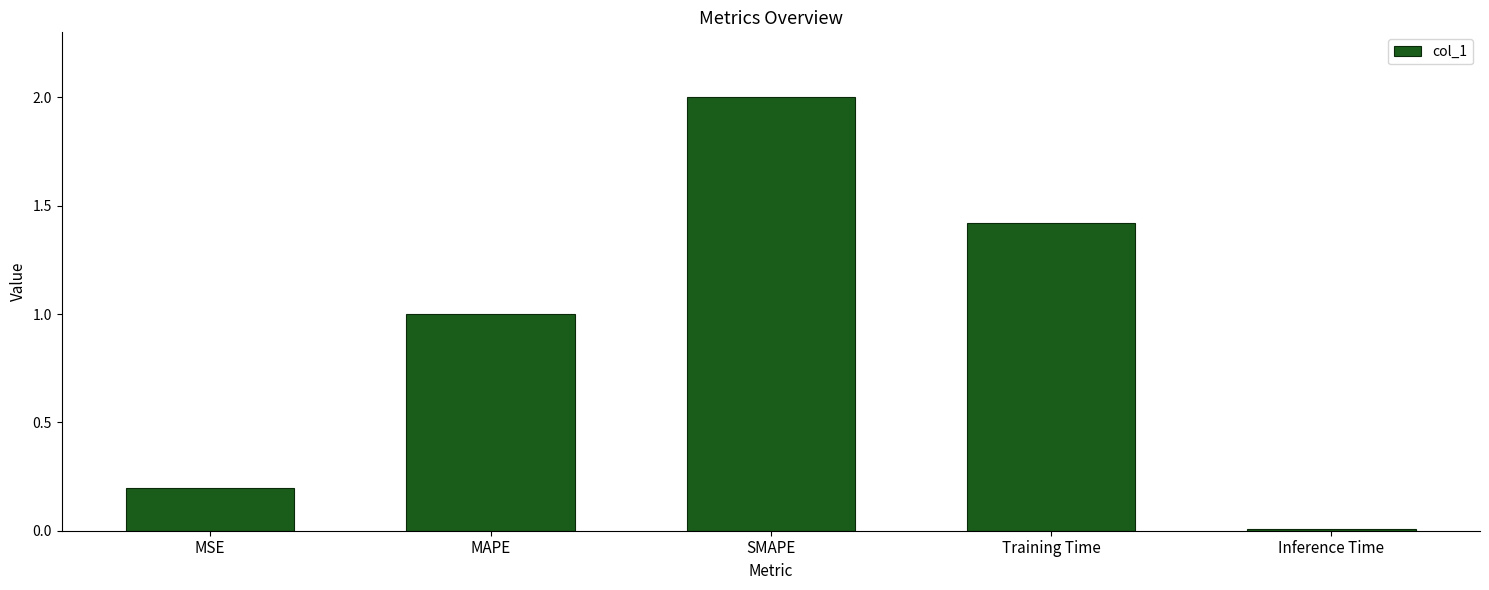

Rank the categories by value from lowest to highest.

Inference Time, MSE, MAPE, Training Time, SMAPE